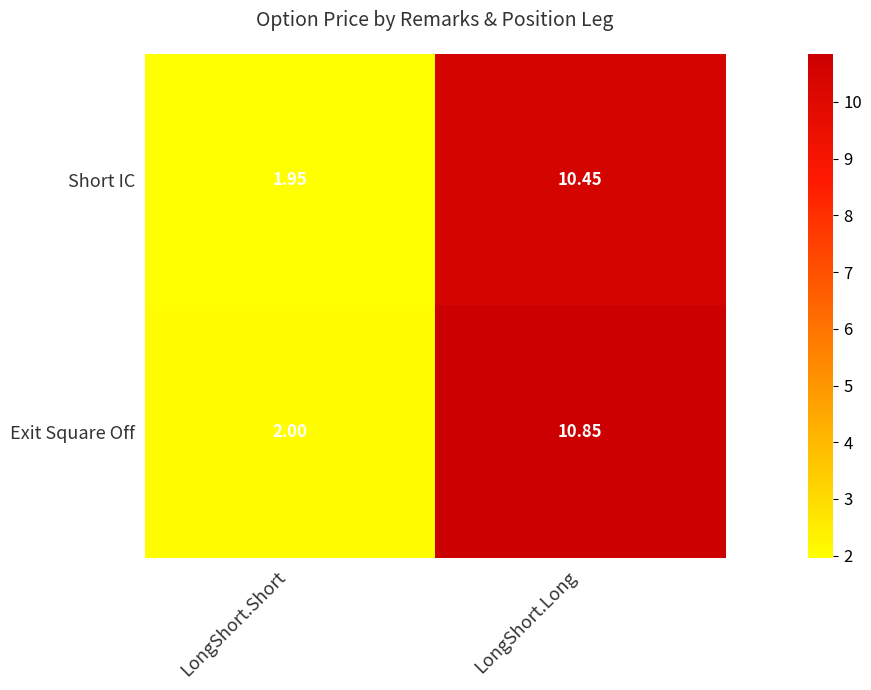

At how many categories does at least one series exceed 9?

1